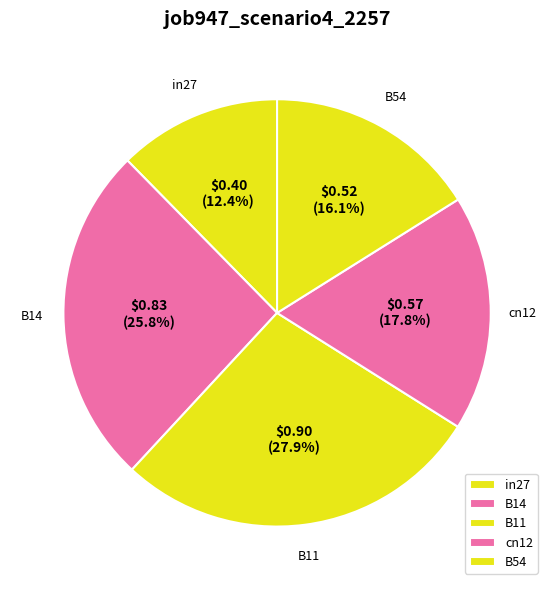

To the nearest percent, what portion does in27 represent?

12%